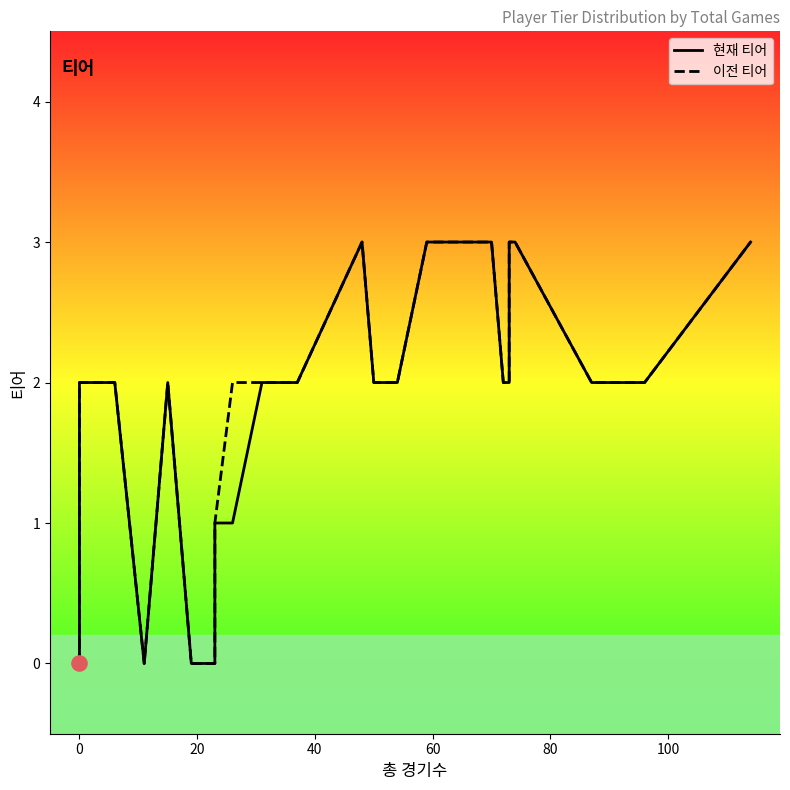

Which series contains the lowest Y value?

현재 티어